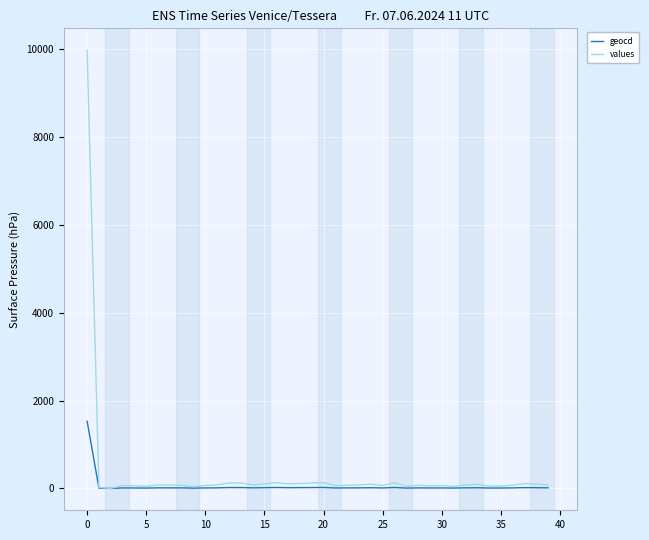

Rank the series by their maximum value, from highest to lowest.

values, geocd